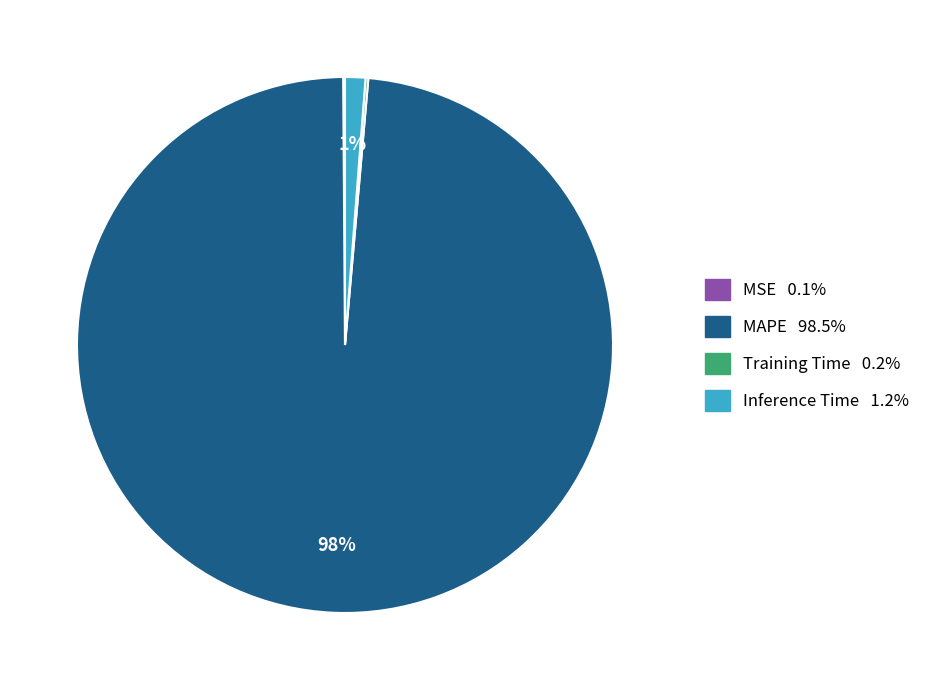

True or false: Inference Time accounts for 14% of the total.

False